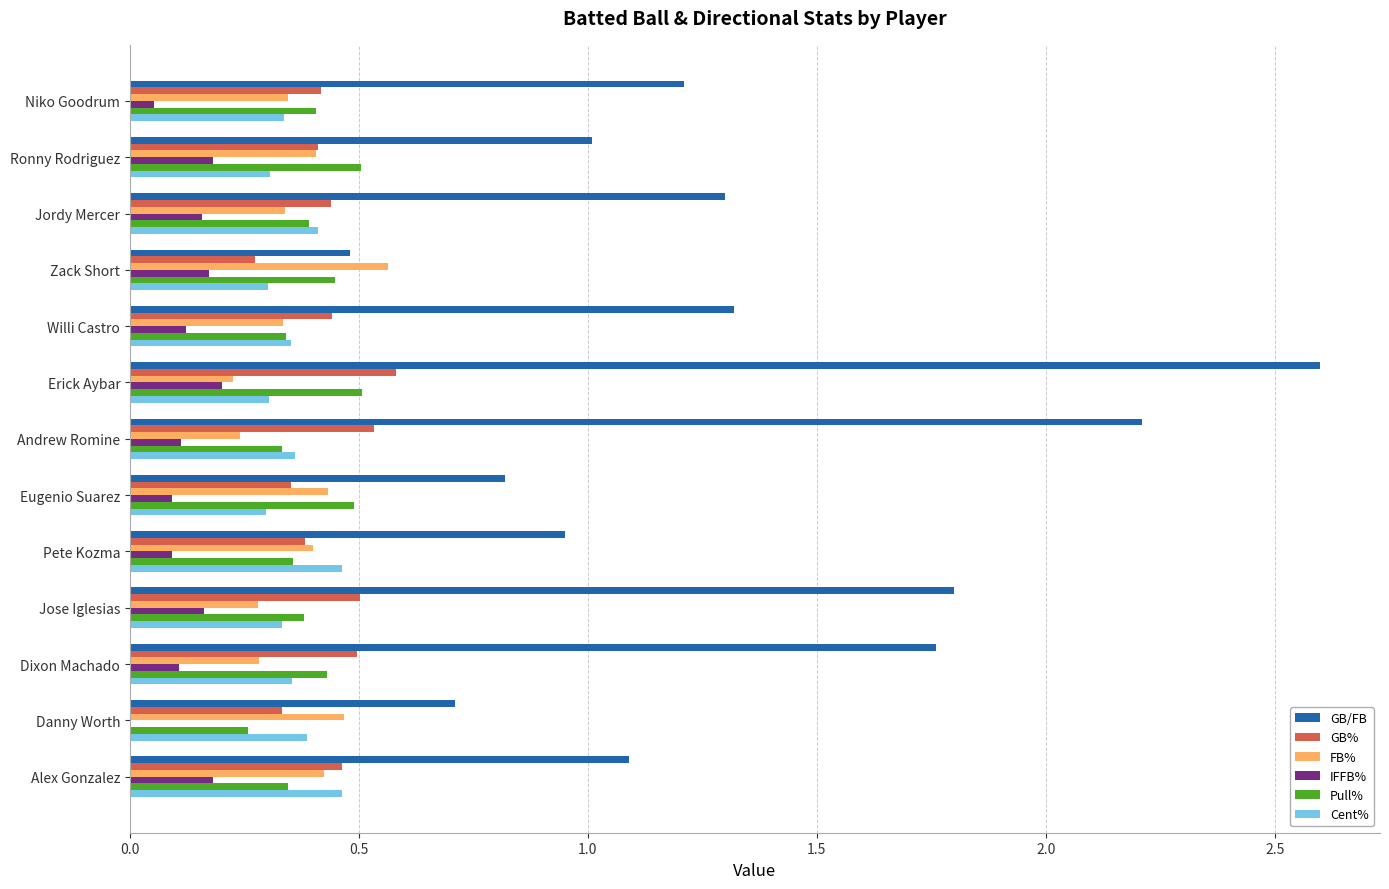

What is the sum of the Pull% values at Willi Castro and Zack Short?

0.8